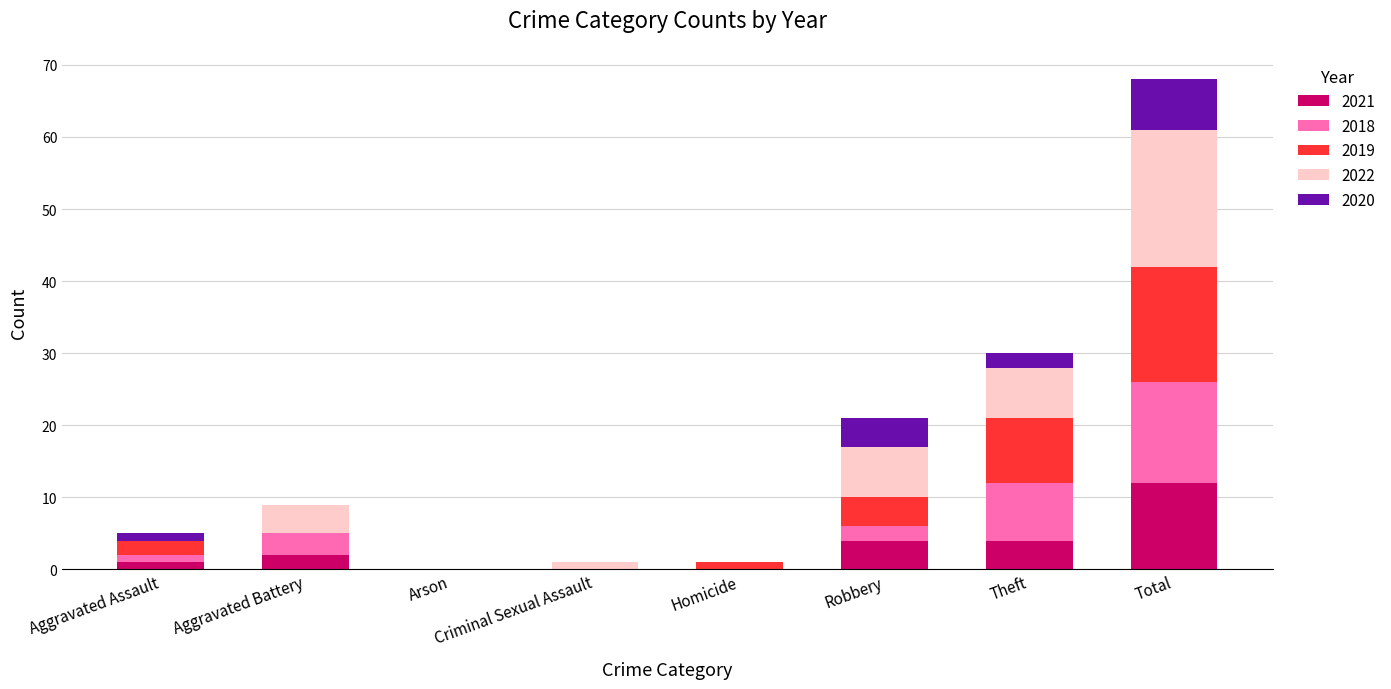

Are the bars horizontal?

No